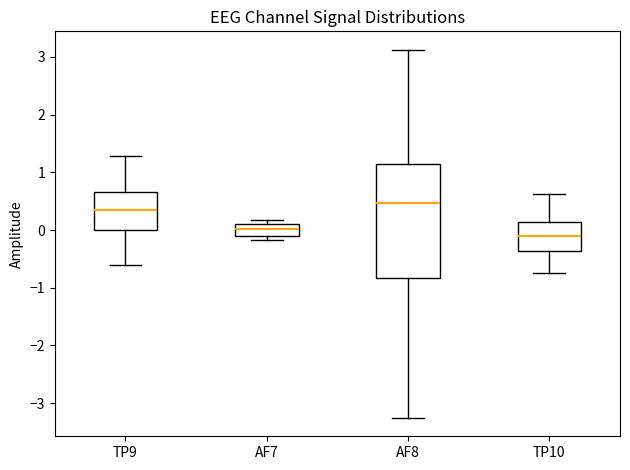

Reading left to right, transcribe this box plot: for each box, give where its median line is, the range the box spans, and where its two whiskers end, as read against the y-axis. The values are not printed on the chart, so give them approximately, as read against the axis.

TP9: median 0.4, box 0.0 to 0.7, whiskers -0.6 to 1.3
AF7: median 0.0, box -0.1 to 0.1, whiskers -0.2 to 0.2
AF8: median 0.5, box -0.8 to 1.1, whiskers -3.3 to 3.1
TP10: median -0.1, box -0.4 to 0.1, whiskers -0.7 to 0.6